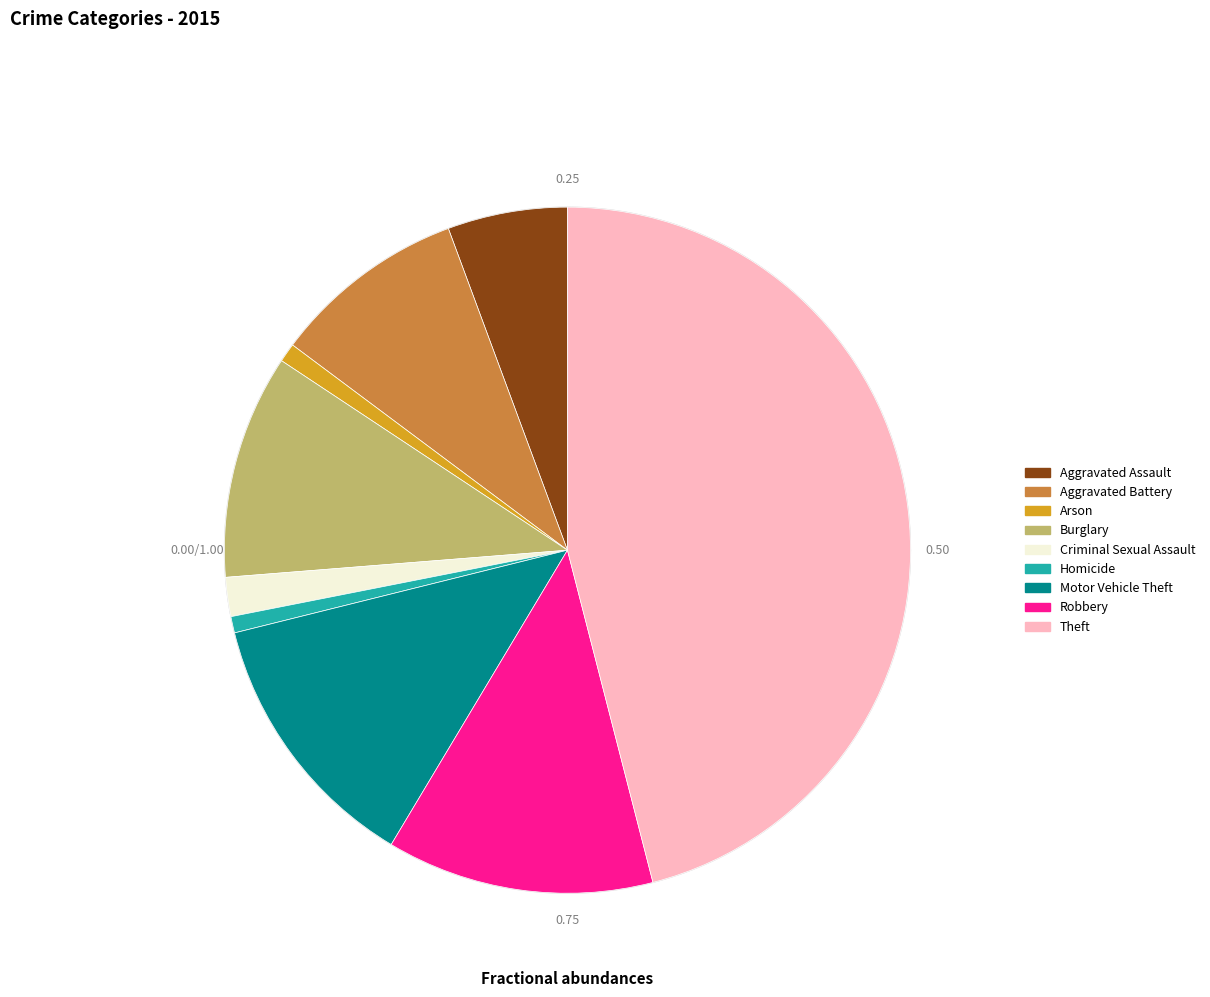

To the nearest percent, what is the combined percentage of Theft and Aggravated Battery?

55%